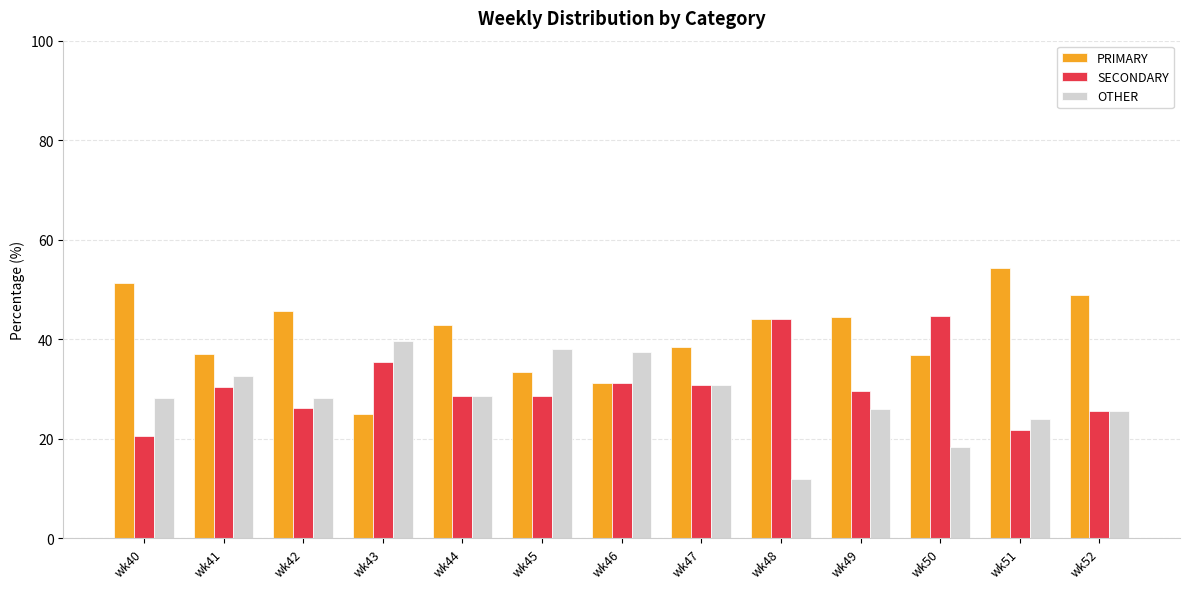

Rank the series by their maximum value, from highest to lowest.

PRIMARY, SECONDARY, OTHER